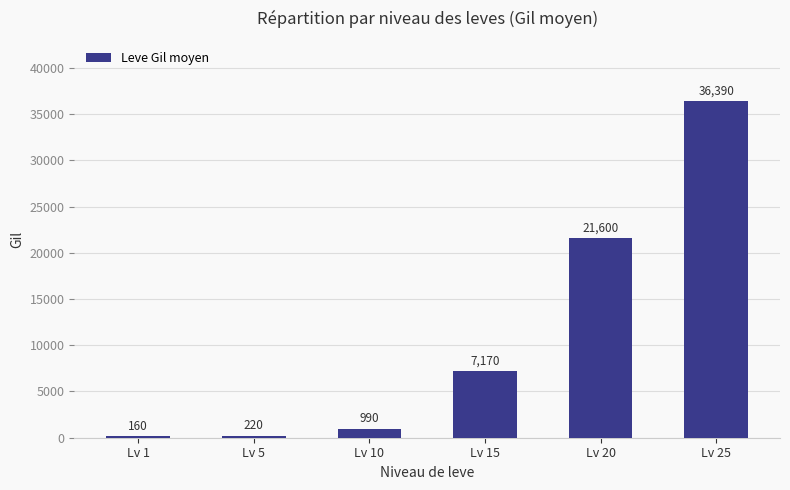

Rank the categories by value from lowest to highest.

Lv 1, Lv 5, Lv 10, Lv 15, Lv 20, Lv 25